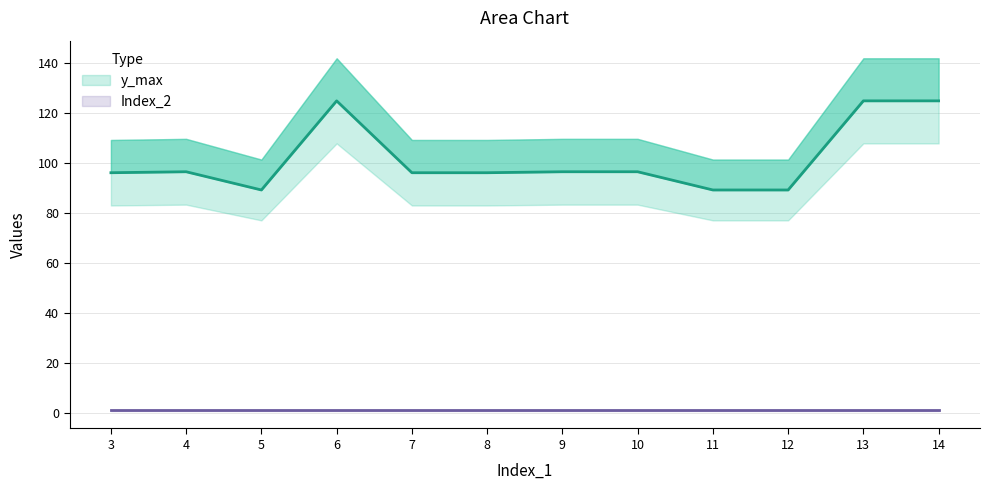

What is the sum of all values?

1220.4